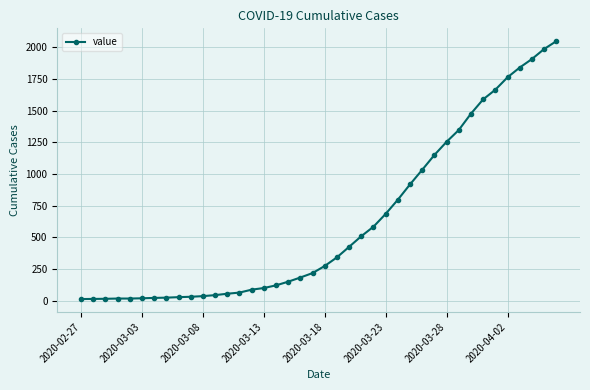

What is the difference between the maximum and second lowest values?

2034